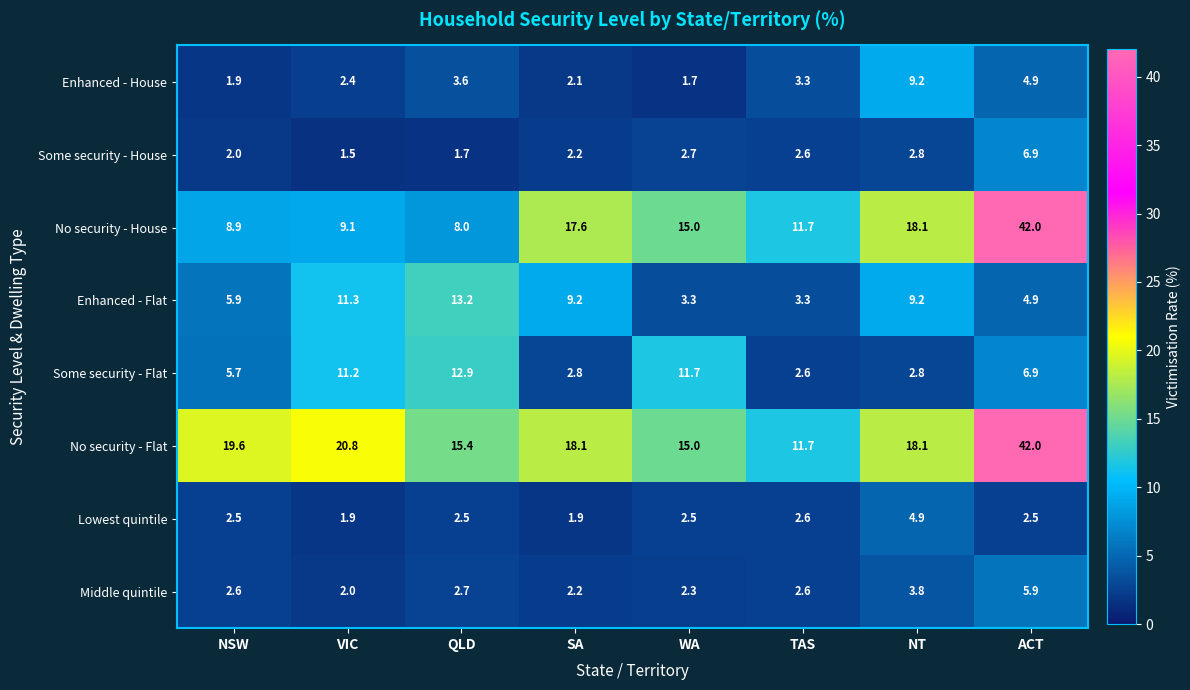

Where is Enhanced - House nearest to the value 5?

ACT